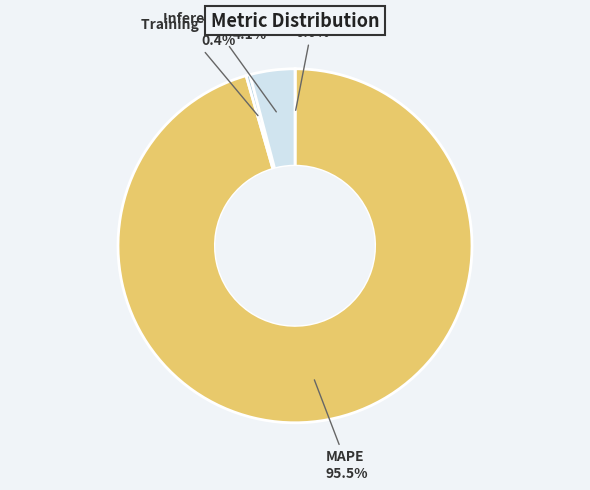

What portion of the pie excludes MAPE?

4.5%